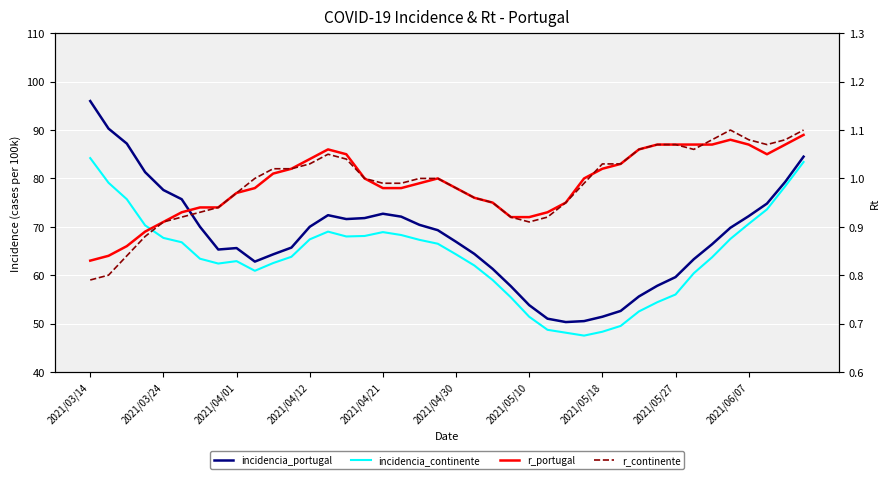

What is the sum of all incidencia_portugal values?

2715.3